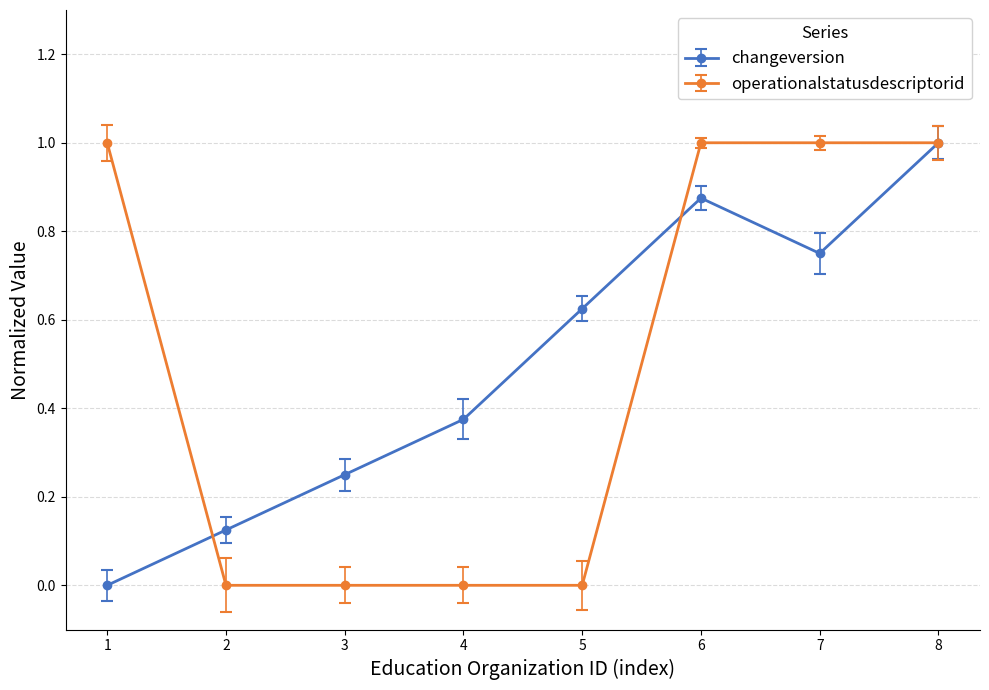

Does the chart have visible grid lines?

Yes